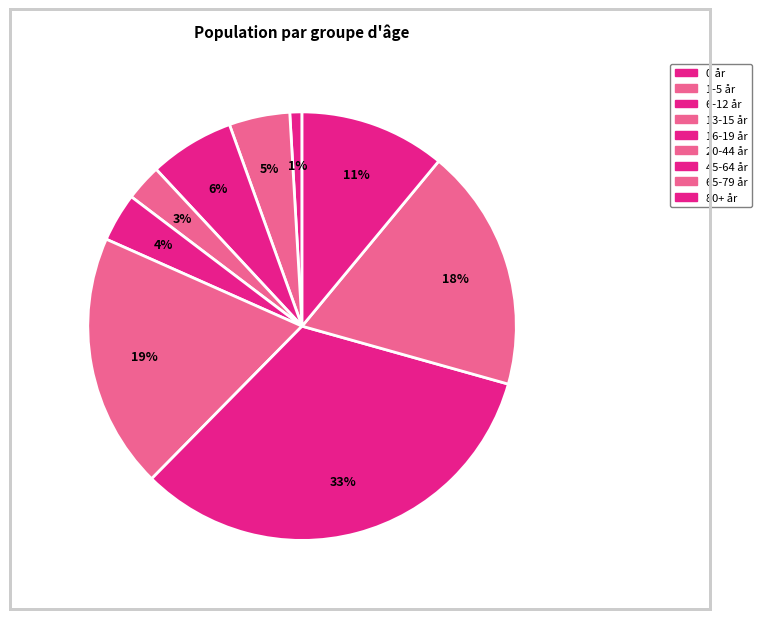

How many slices are in this pie chart?

9